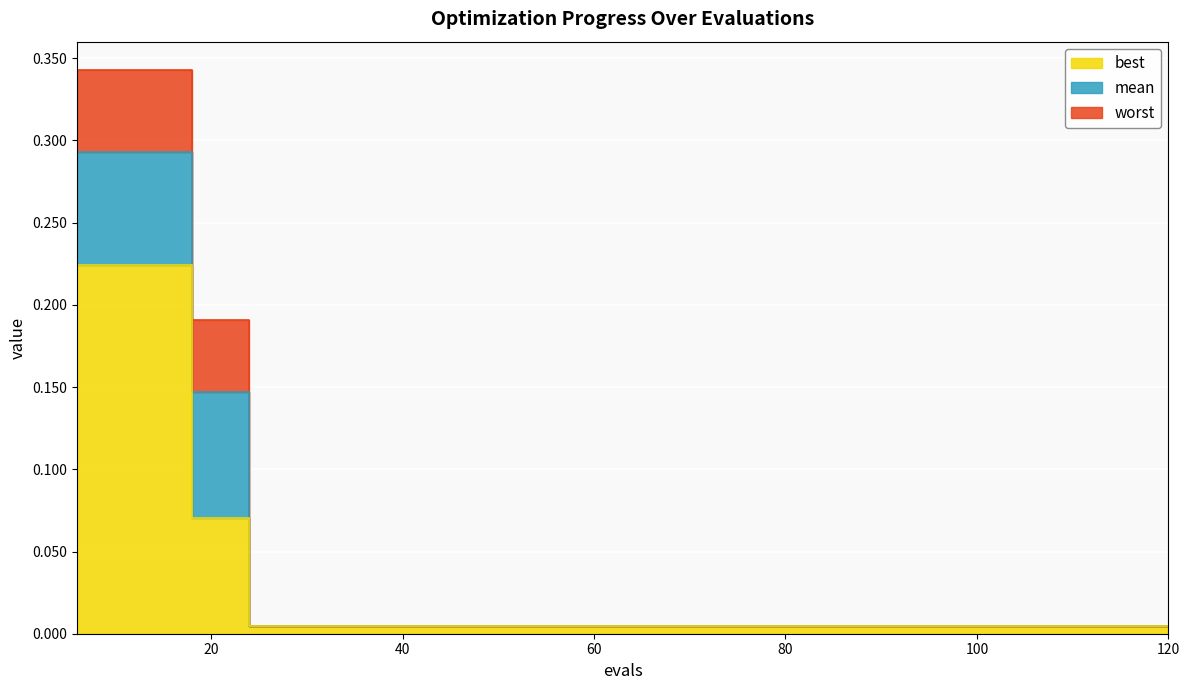

Count the number of categories in the chart.

20